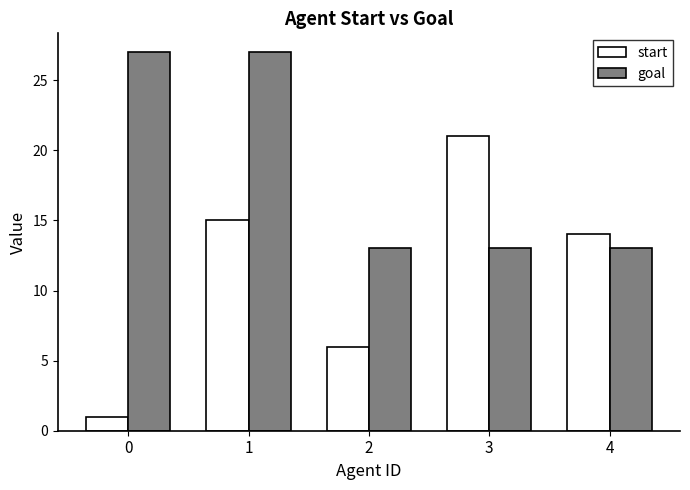

Reading left to right, what are all the values shown in this chart?

start: 1	15	6	21	14
goal: 27	27	13	13	13